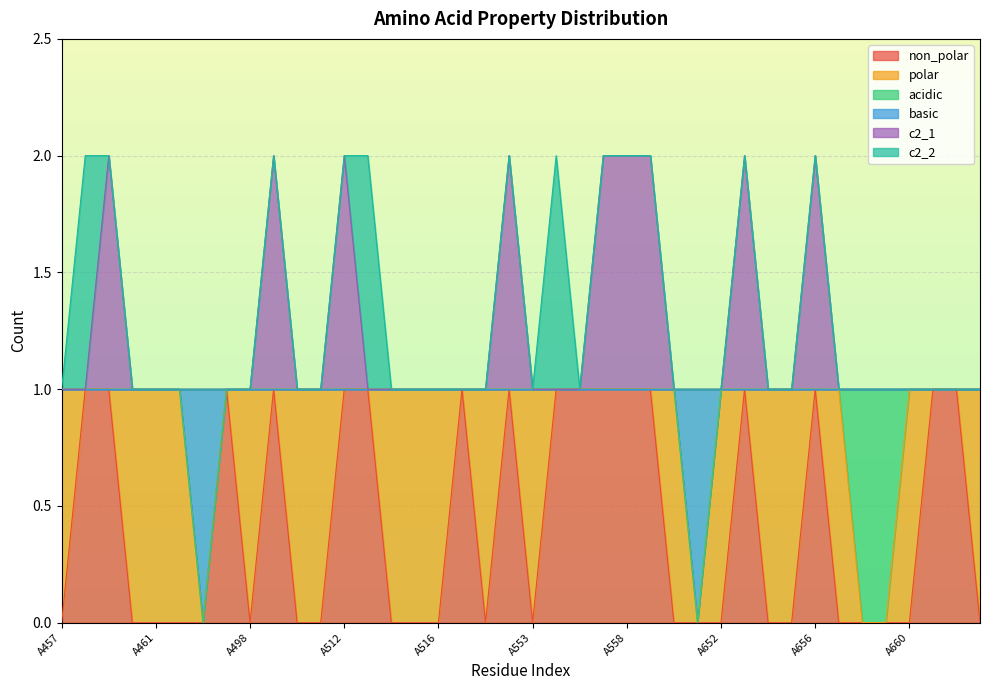

What are all the series names shown in the legend?

non_polar, polar, acidic, basic, c2_1, c2_2